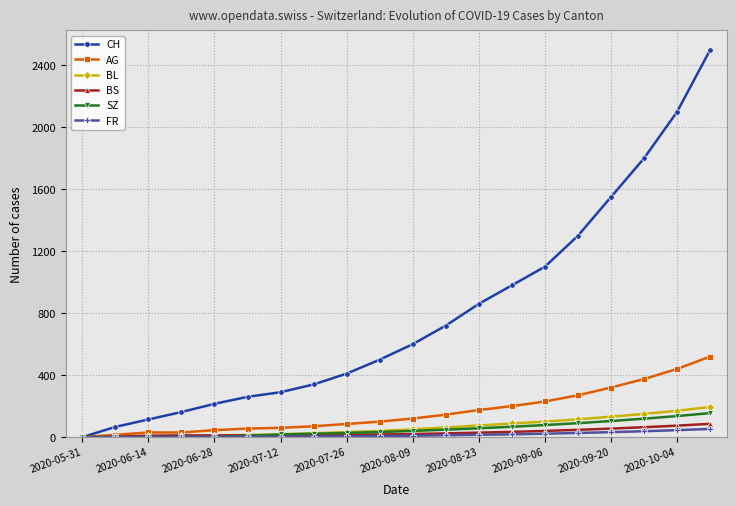

Which series has the largest total across all categories?

CH